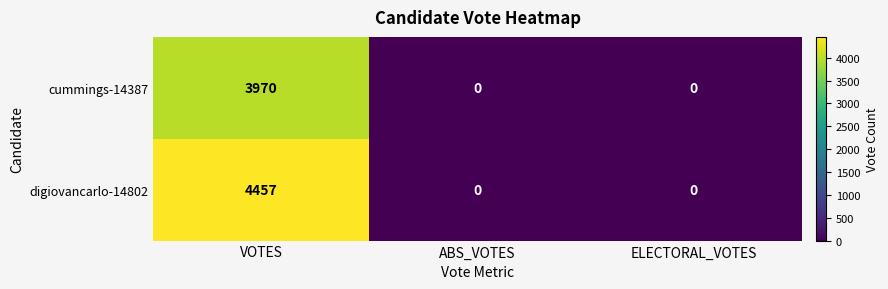

True or false: digiovancarlo-14802 has a value of 2749 at ELECTORAL_VOTES.

False